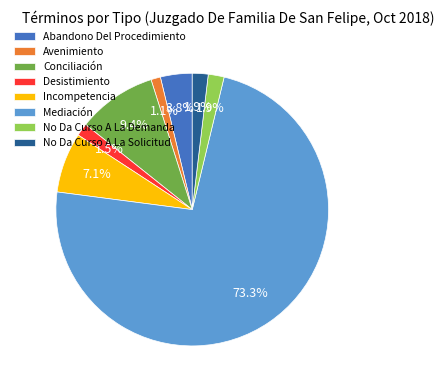

What is the ratio of the value at Conciliación to the value at Mediación?

0.1